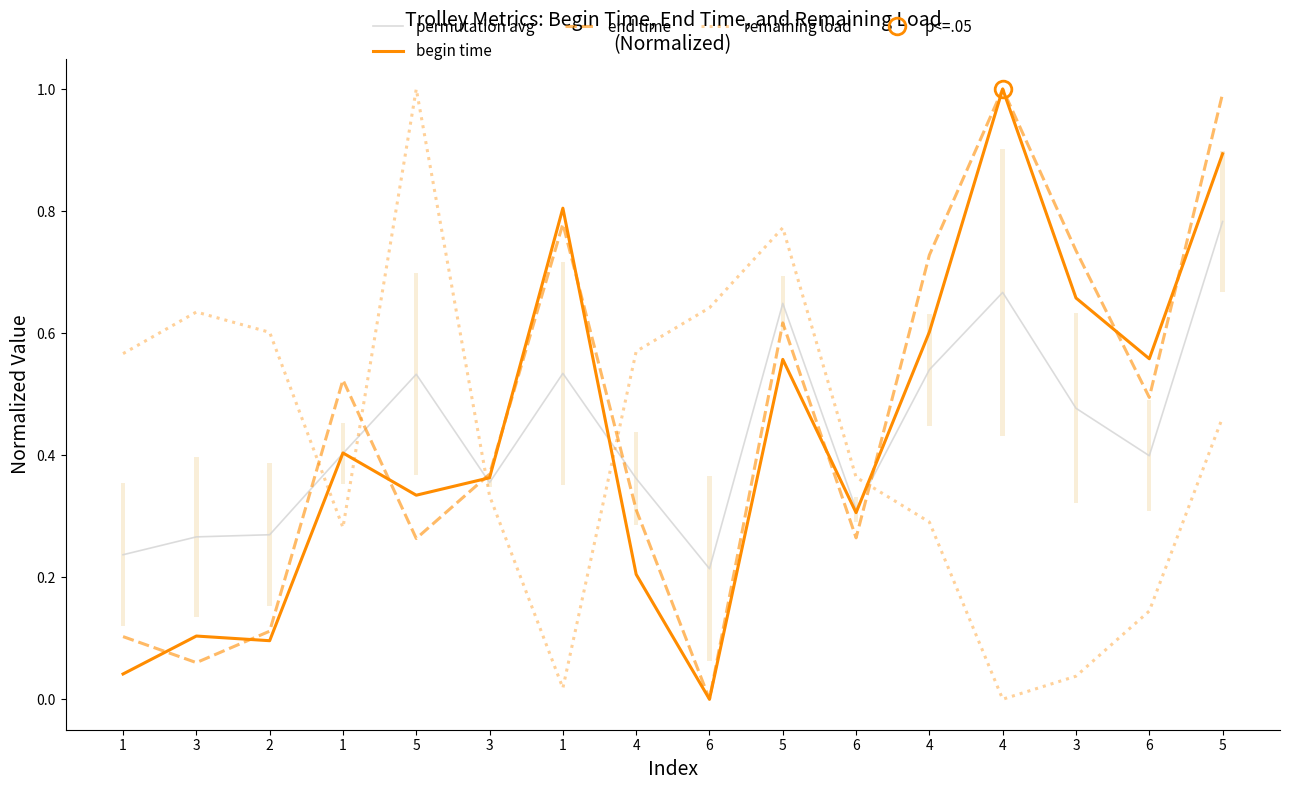

What is the label of the 10th point from the right?

1